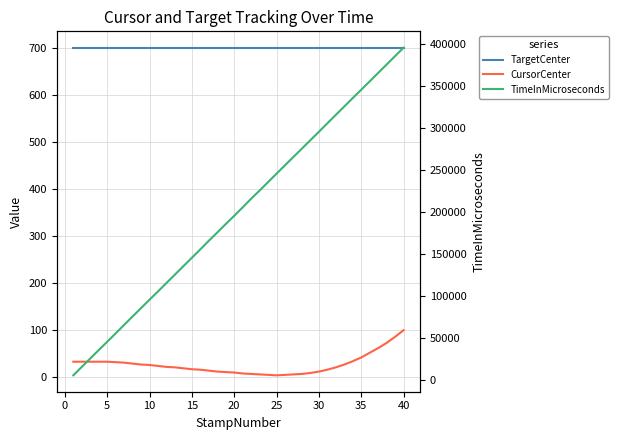

How many distinct data groups are displayed?

3